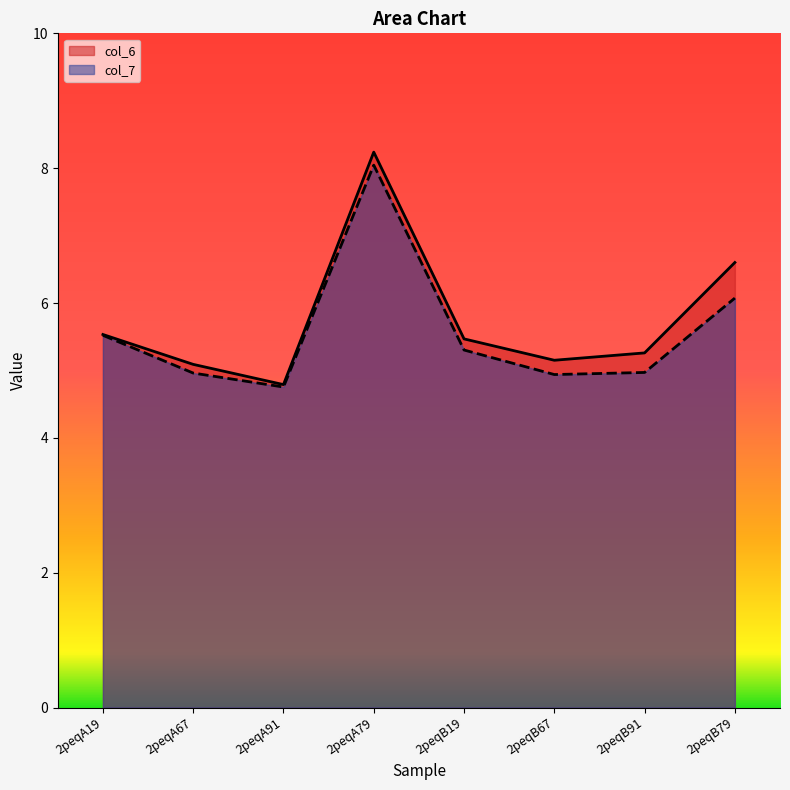

What is the difference between the second highest and minimum values in the col_6 series?

1.8